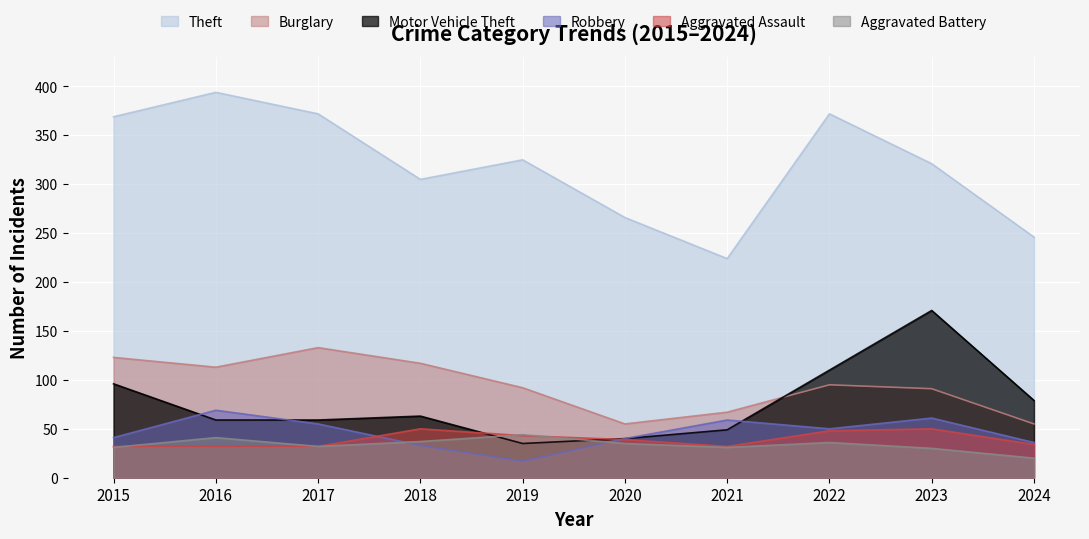

Which series ends up on top after the final intersection of Aggravated Battery and Aggravated Assault?

Aggravated Assault